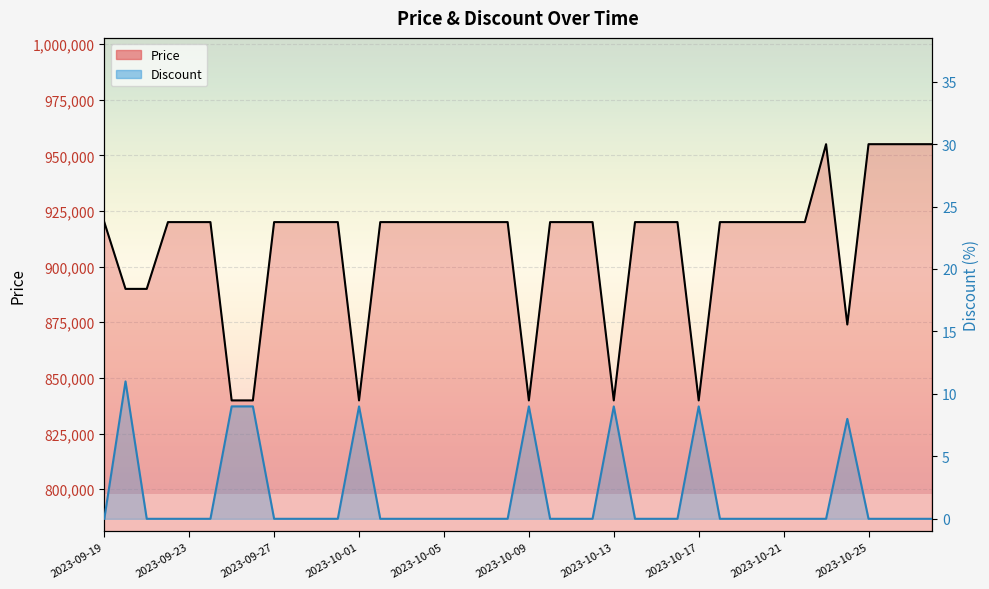

Reading left to right, what are all the values shown in this chart?

Price: 920000	890000	890000	920000	920000	920000	839900	839900	920000	920000	920000	920000	839900	920000	920000	920000	920000	920000	920000	920000	839900	920000	920000	920000	839900	920000	920000	920000	839900	920000	920000	920000	920000	920000	955000	874000	955000	955000	955000	955000
Discount: 0	11	0	0	0	0	9	9	0	0	0	0	9	0	0	0	0	0	0	0	9	0	0	0	9	0	0	0	9	0	0	0	0	0	0	8	0	0	0	0